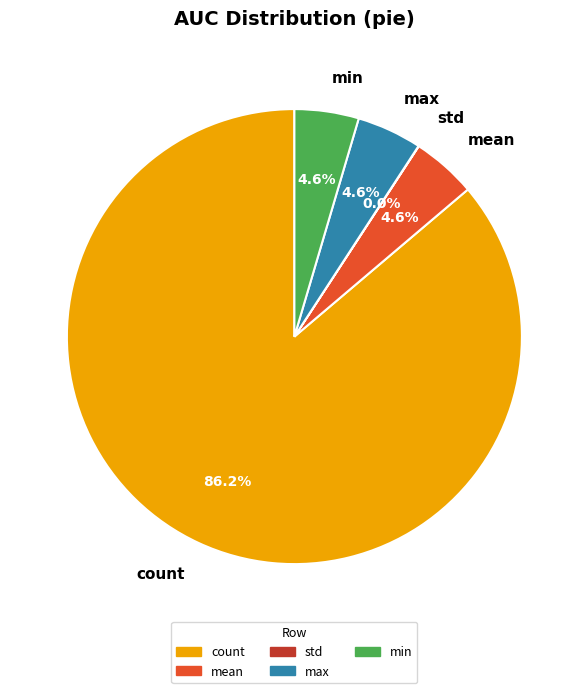

Does any single category account for the majority?

Yes